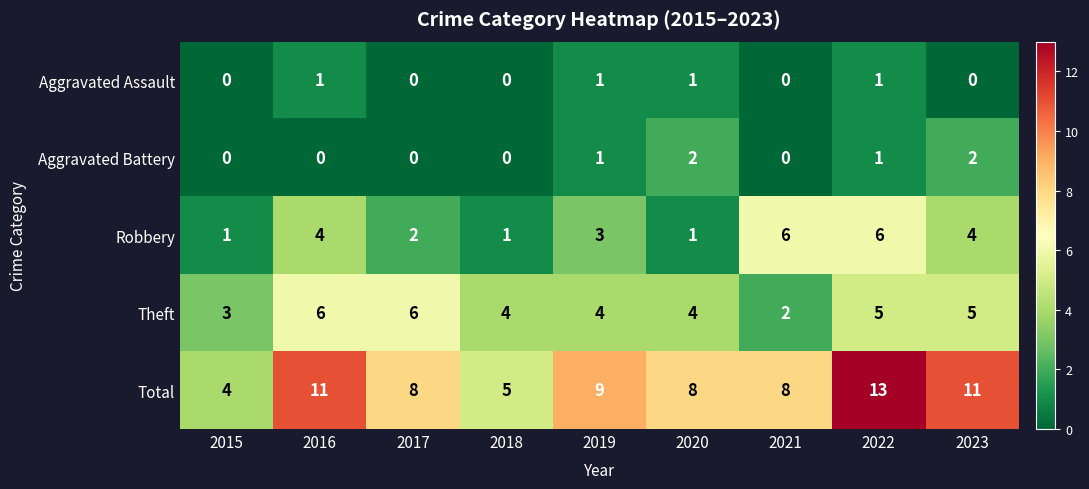

What value does the Robbery series have at 2016?

4